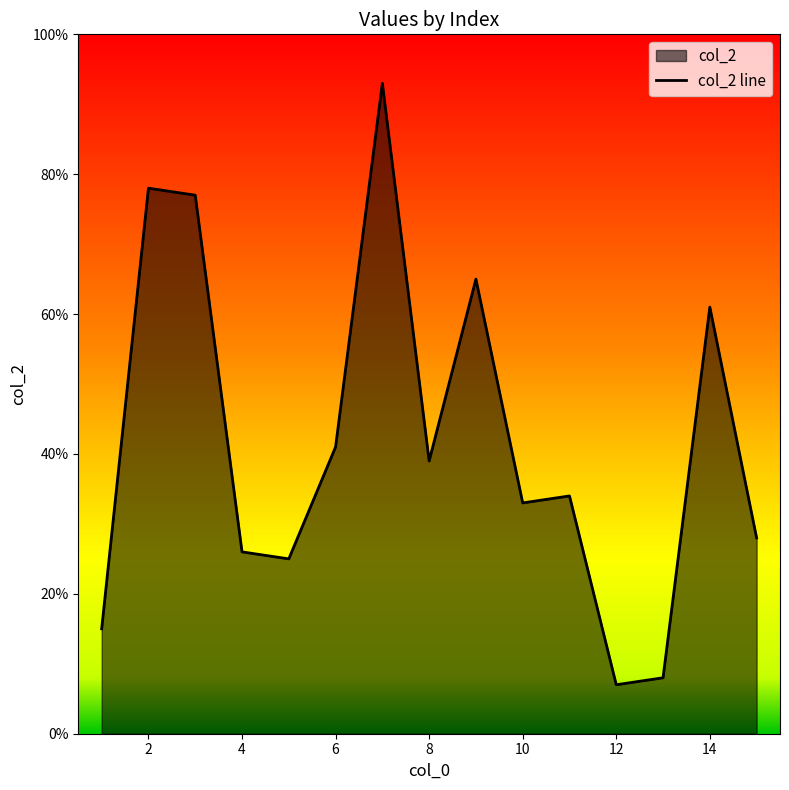

Where is the data nearest to the value 50?

6